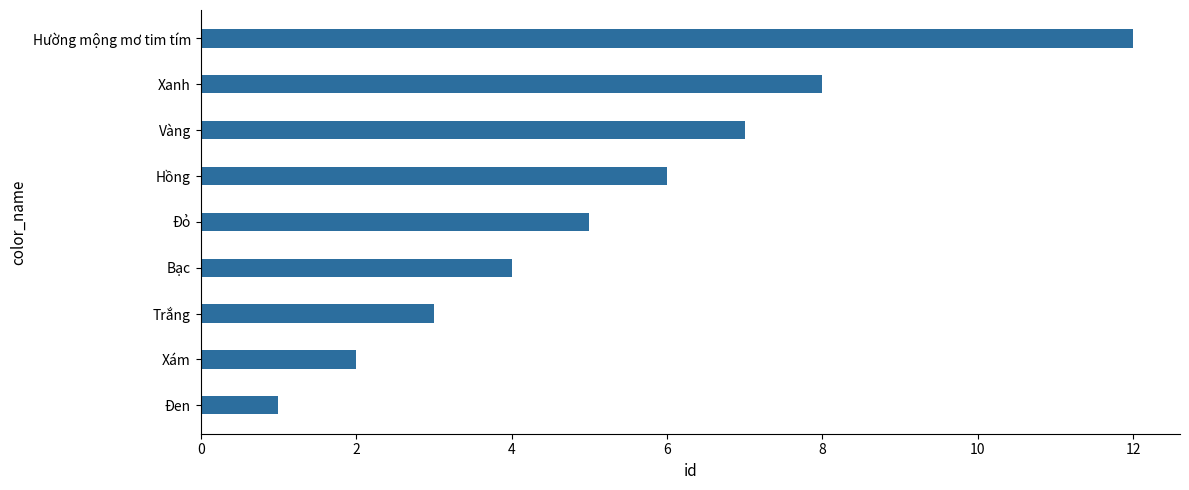

Reading top to bottom, what are all the values shown in this chart?

Hường mộng mơ tim tím=12	Xanh=8	Vàng=7	Hồng=6	Đỏ=5	Bạc=4	Trắng=3	Xám=2	Đen=1